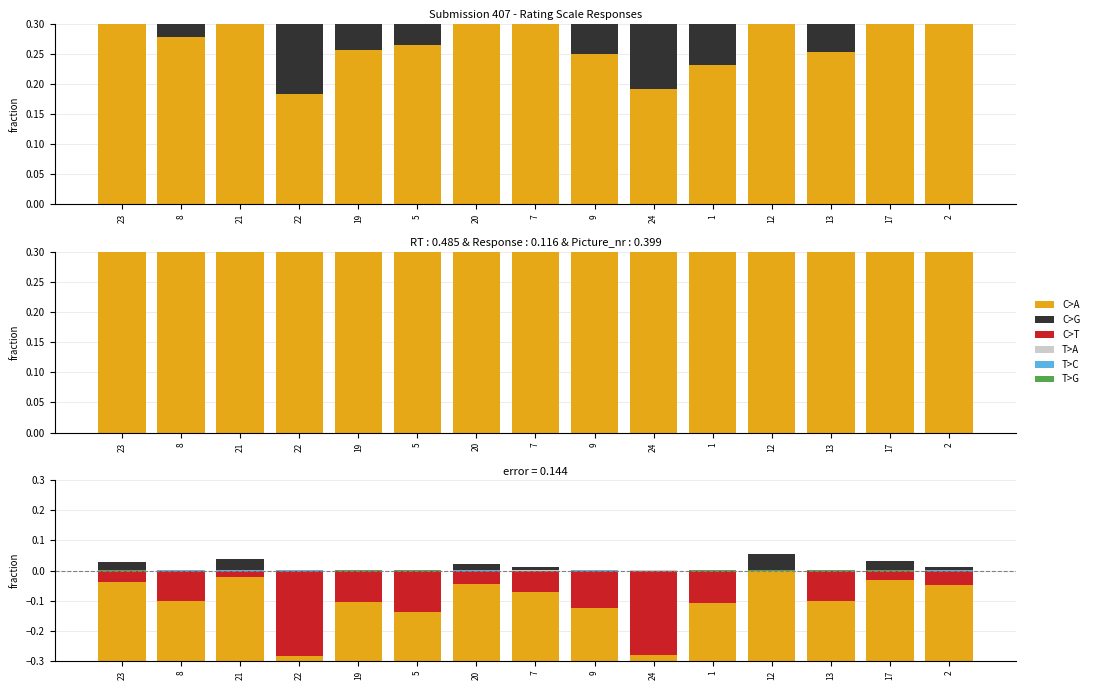

What is the label of the 5th bar from the right?

1